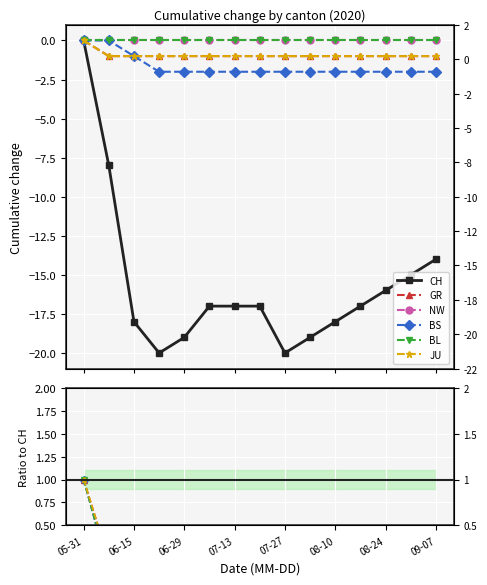

List the series in order of their peak value, lowest first.

CH, GR, NW, BS, BL, JU